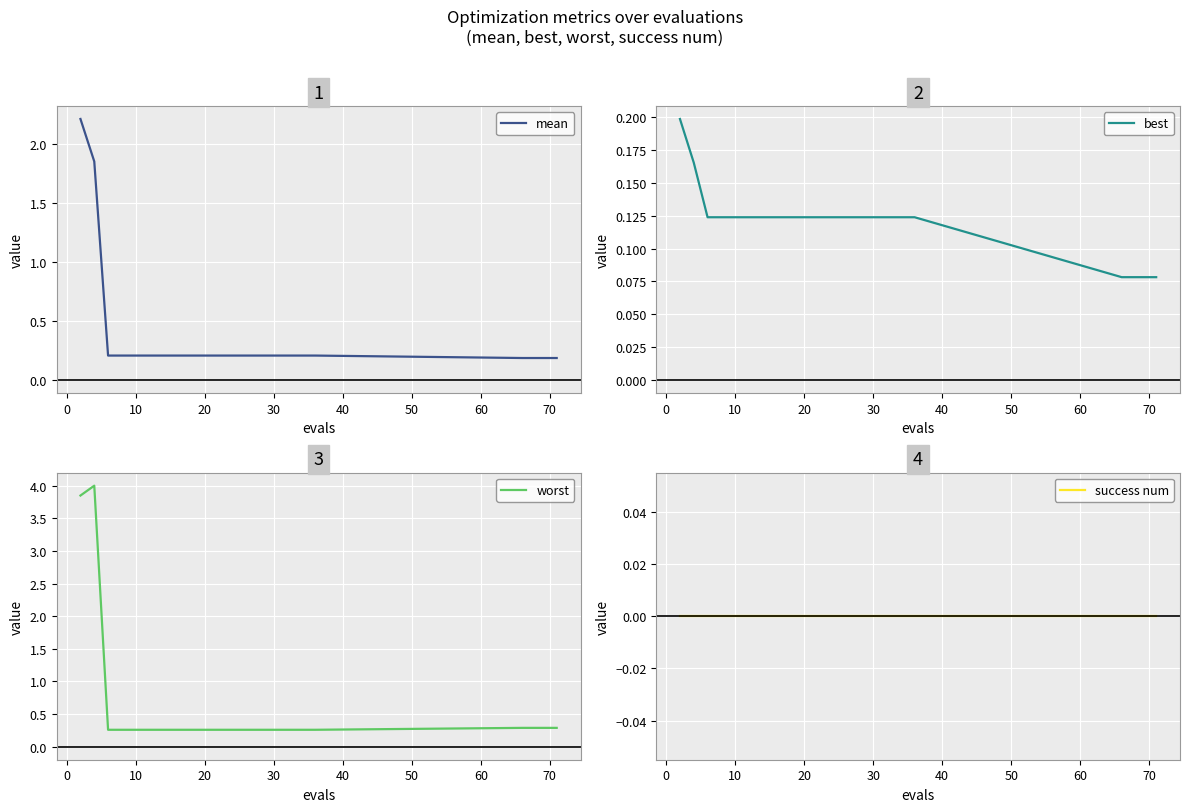

How many lines are shown in the chart?

4